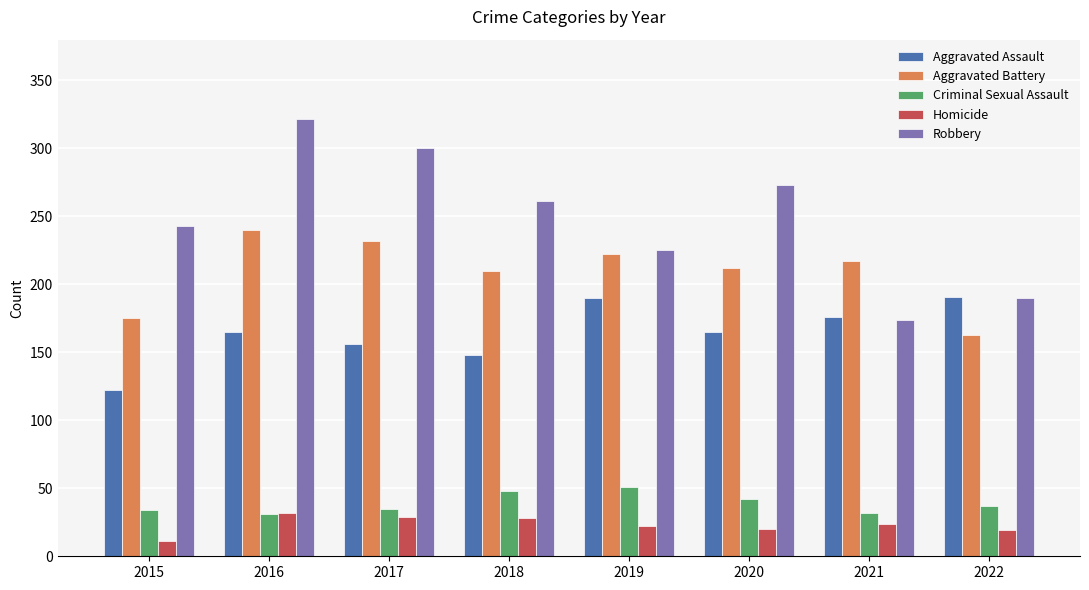

What is the total value across all series at 2017?

752